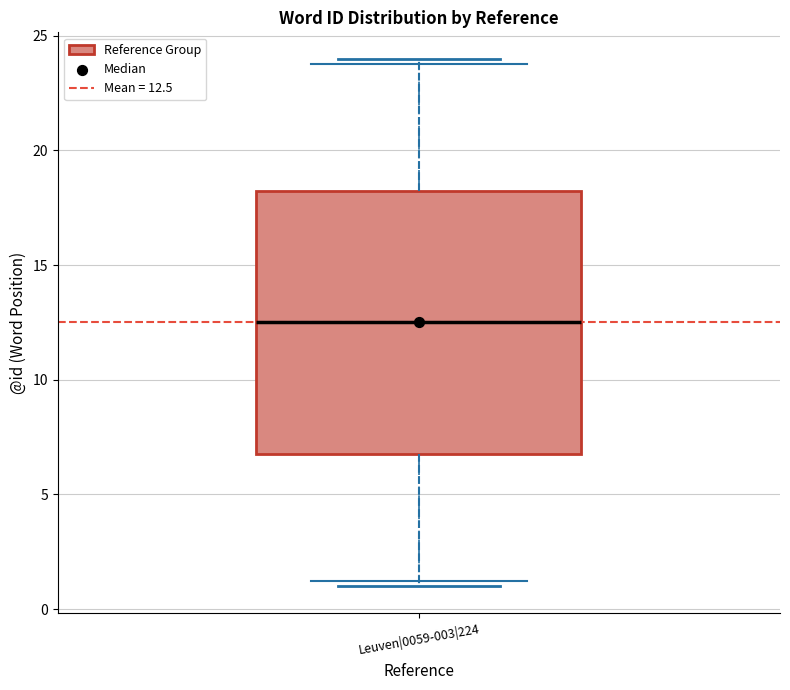

Read this box plot against the y-axis: the position of the median line, the range covered by the box, and the ends of both whiskers. The values are not printed on the chart, so give them approximately, as read against the axis.

median 12.5, box 7.0 to 18.5, whiskers 1.0 to 24.0